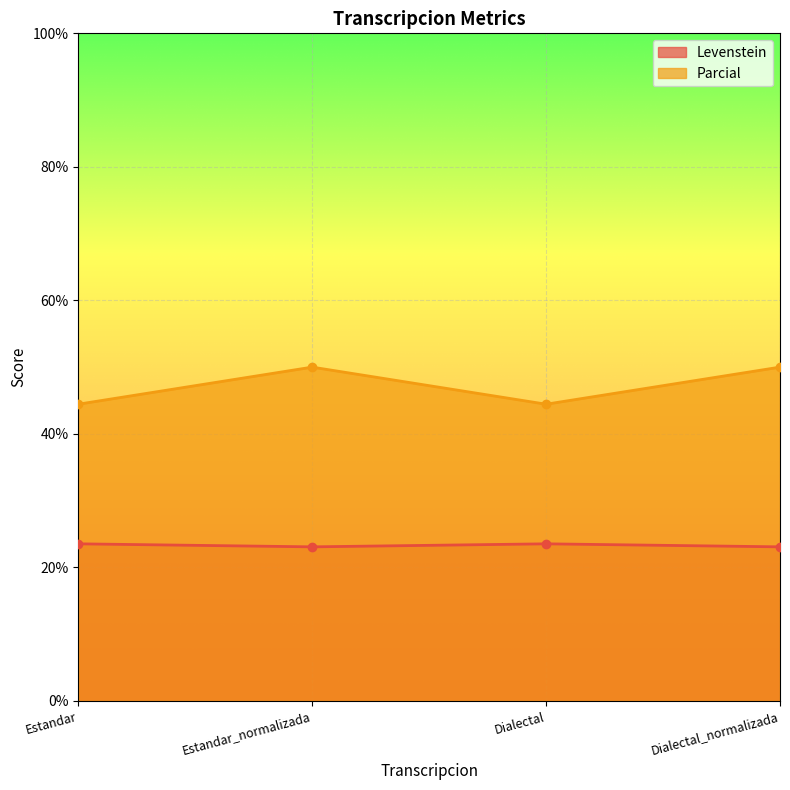

At which label does Parcial reach its peak?

Estandar_normalizada